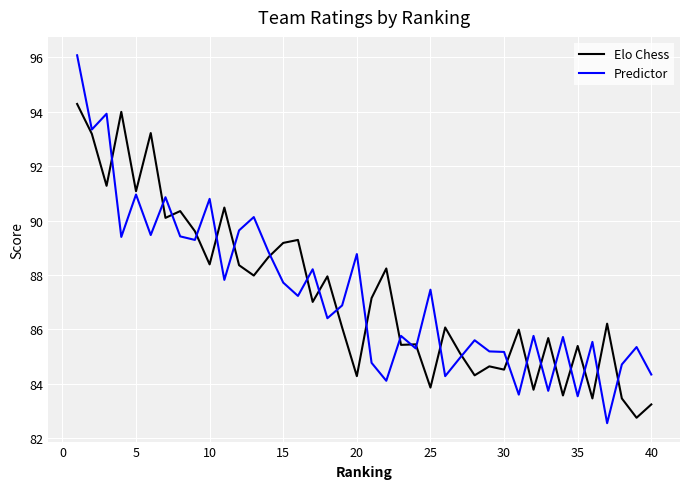

Rank the series by their maximum value, from lowest to highest.

Elo Chess, Predictor